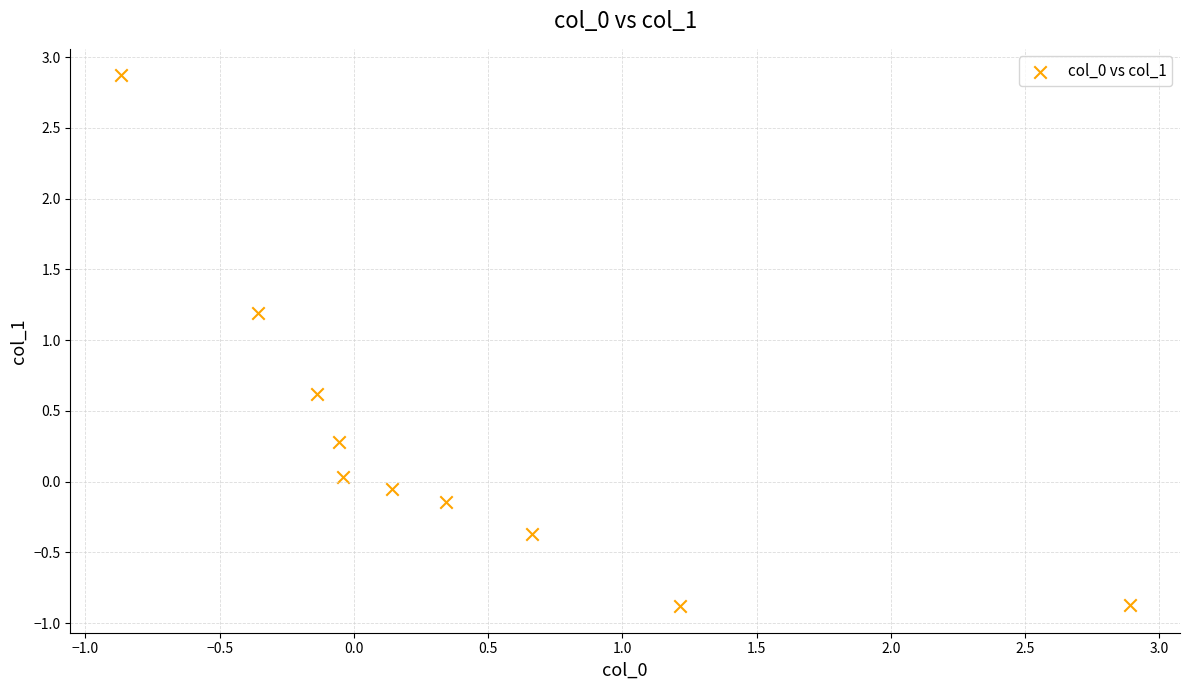

What is the average Y value?

0.3